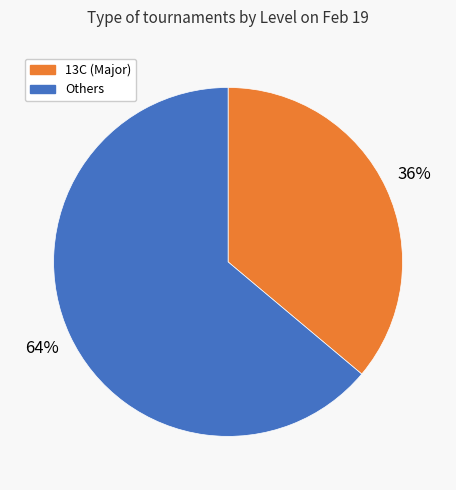

To the nearest percent, what is the average slice percentage?

50%